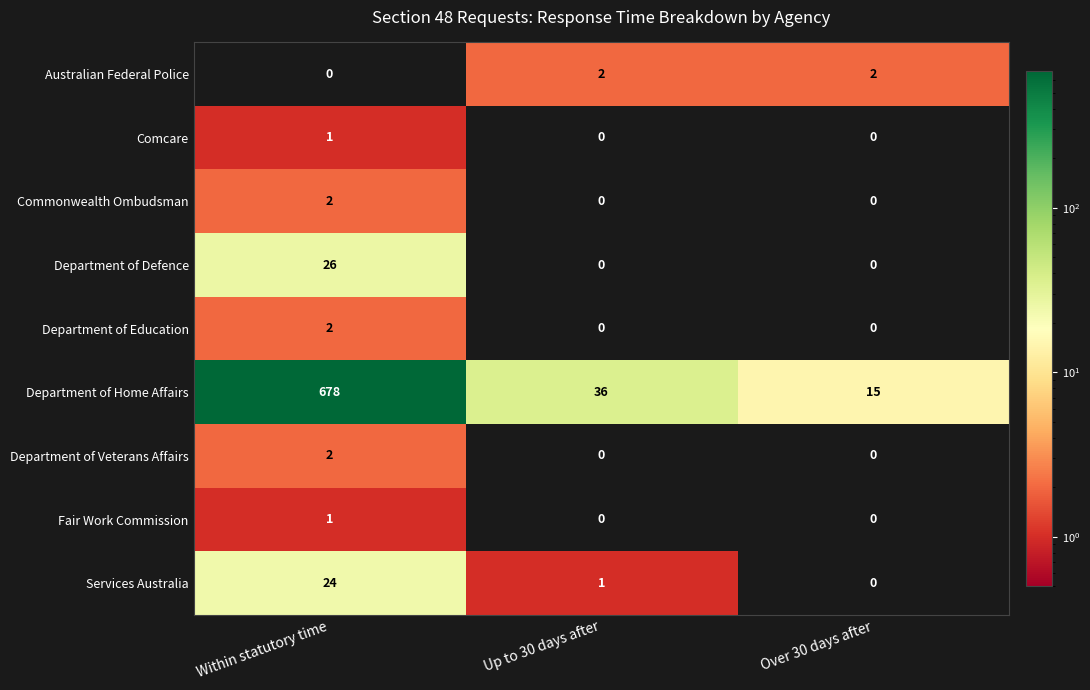

Which series has the widest spread of values?

Department of Home Affairs